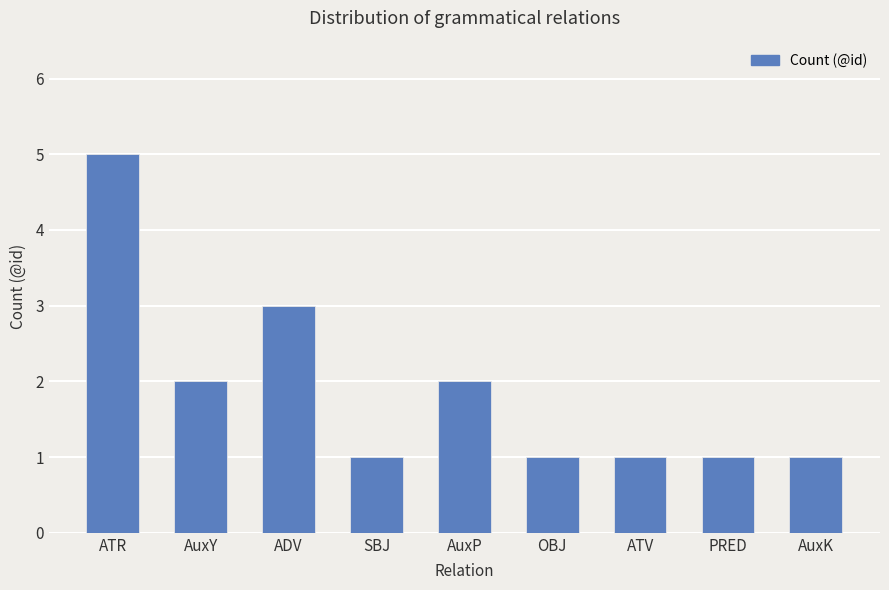

Which category has the highest value across all series?

ATR